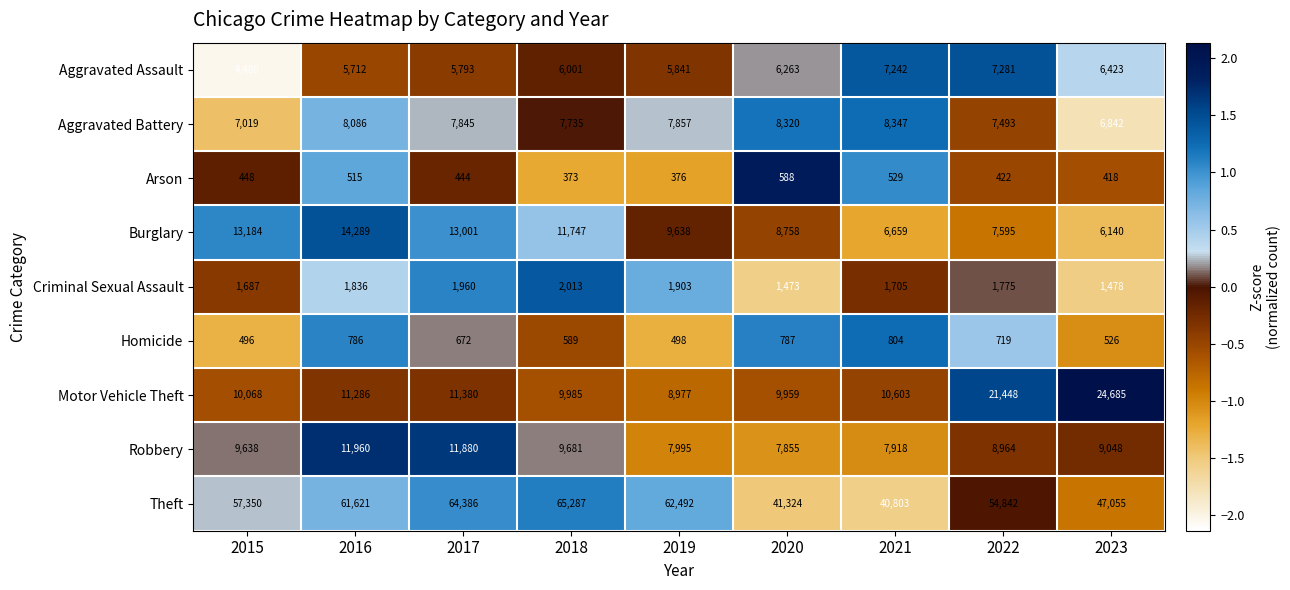

List the labels in order of Aggravated Assault value, largest first.

2022, 2021, 2023, 2020, 2018, 2019, 2017, 2016, 2015